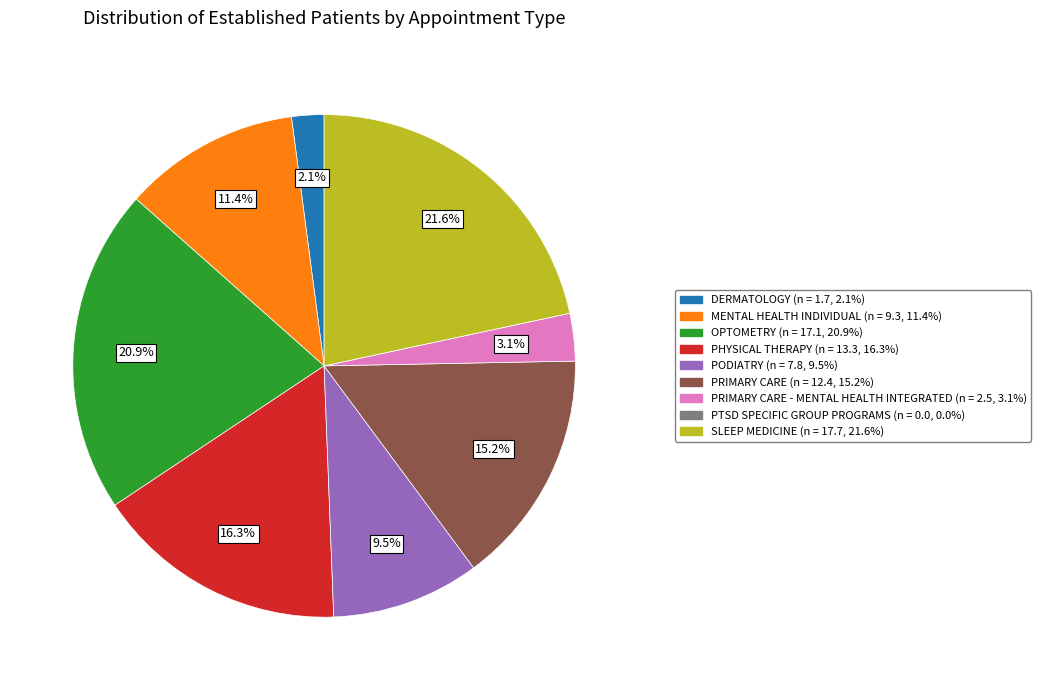

Is there a majority slice in this chart?

No